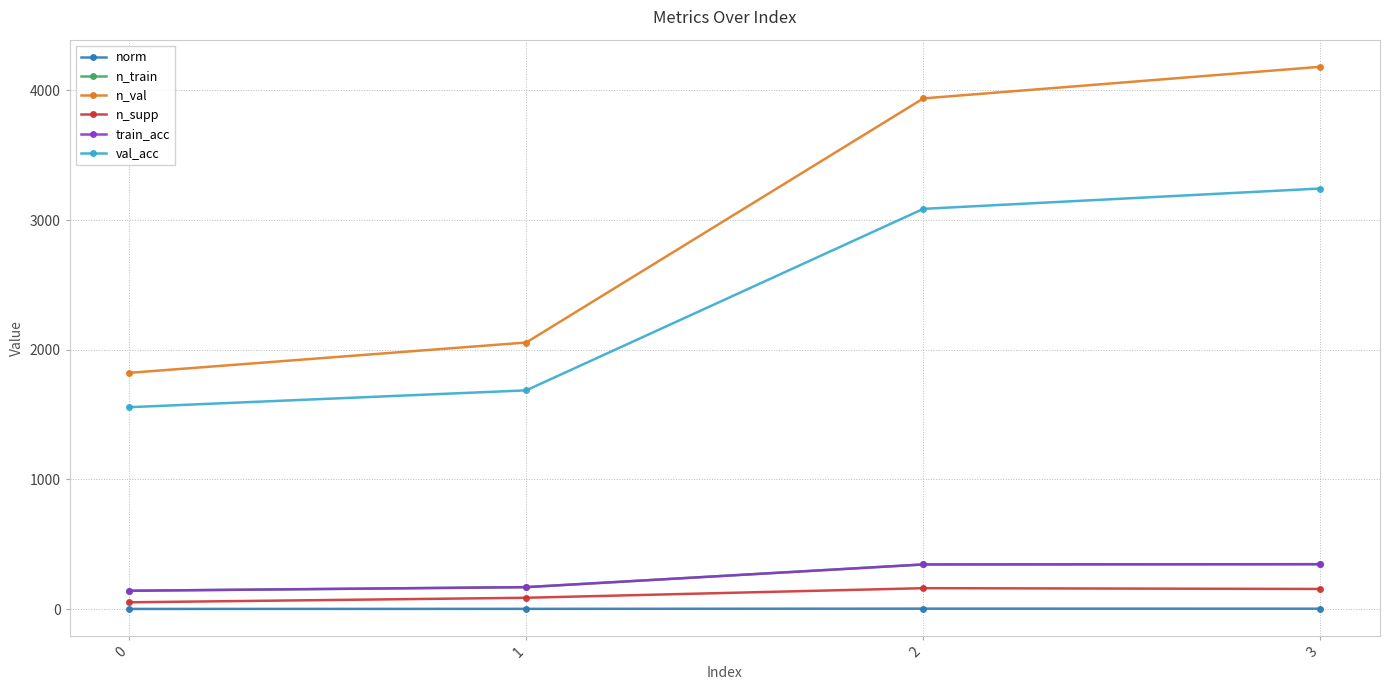

Is this an area chart (filled region under the line)?

No